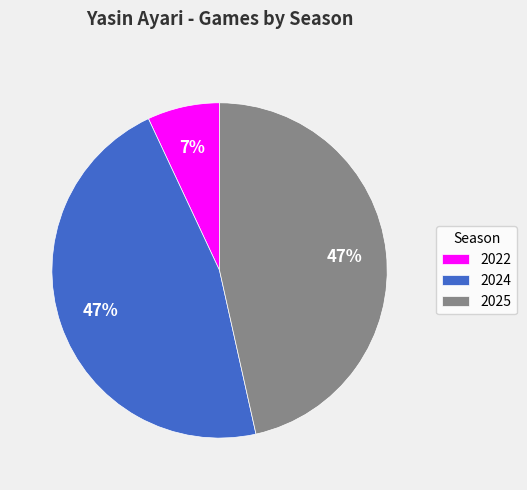

Which category has the smallest portion of the pie?

2022